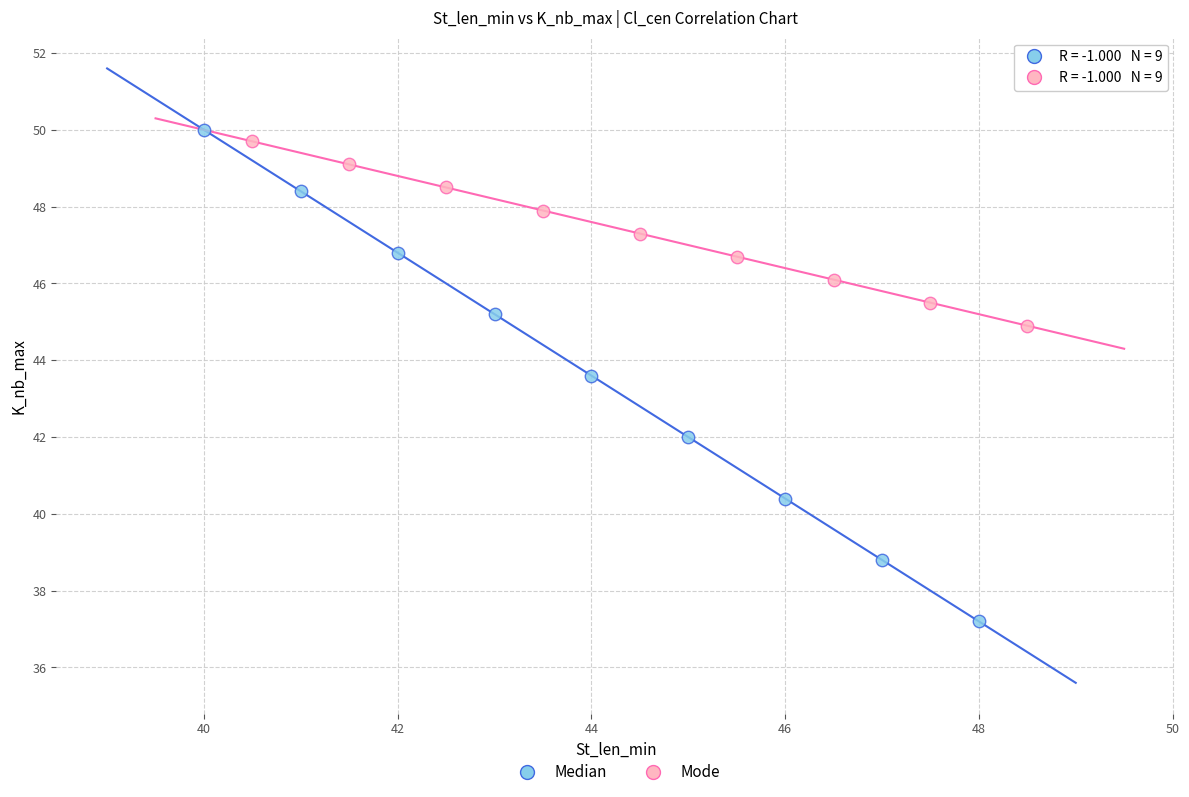

Which series contains the lowest Y value?

Median